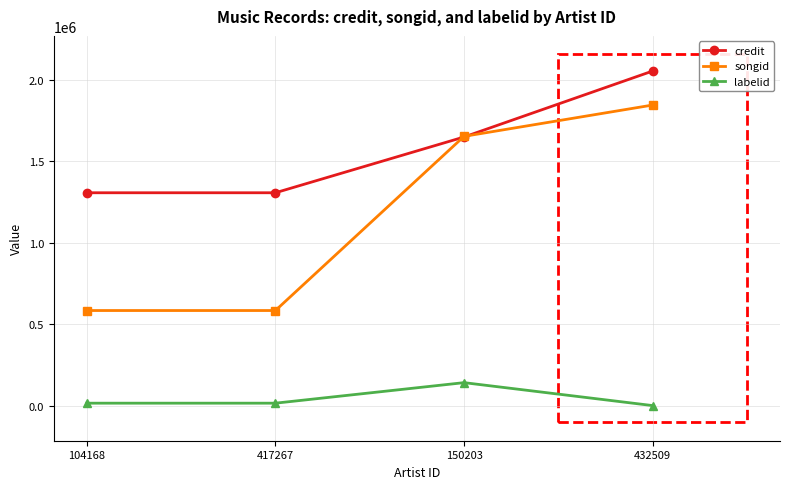

Rank the series by their maximum value, from highest to lowest.

credit, songid, labelid